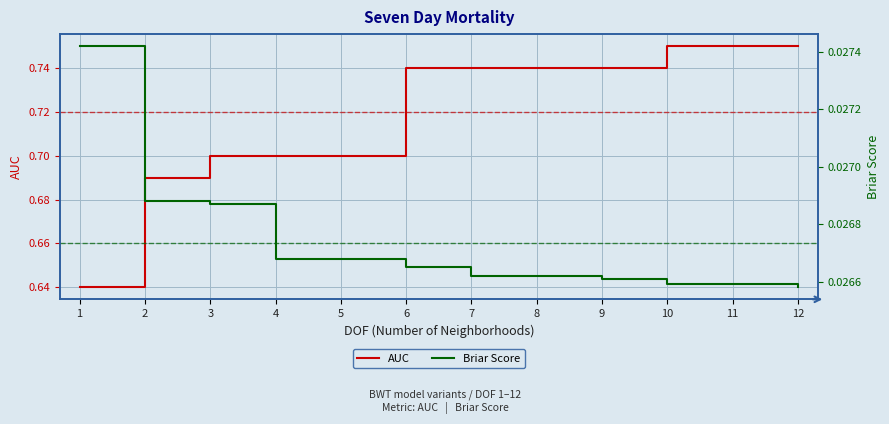

Which series has the largest total across all categories?

AUC